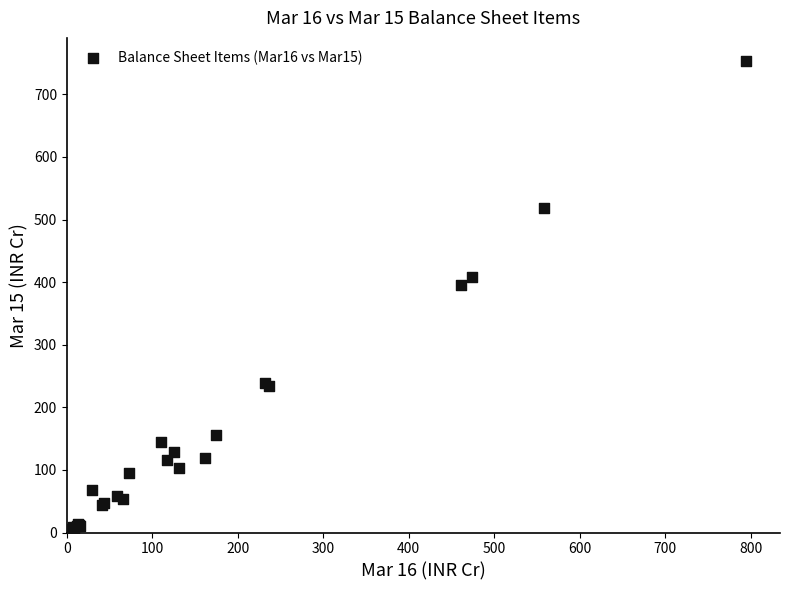

What Y value in the scatter plot is closest to 376?

394.9